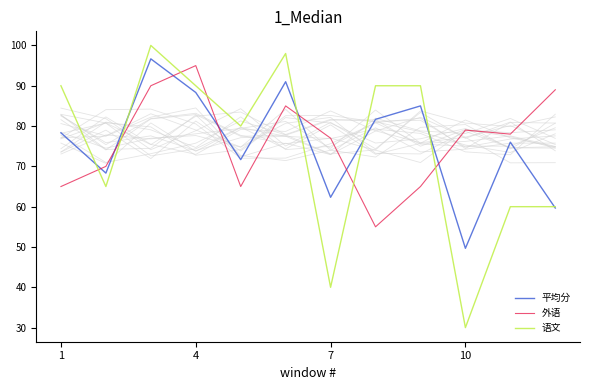

Which category has the lowest value in the 平均分 series?

10